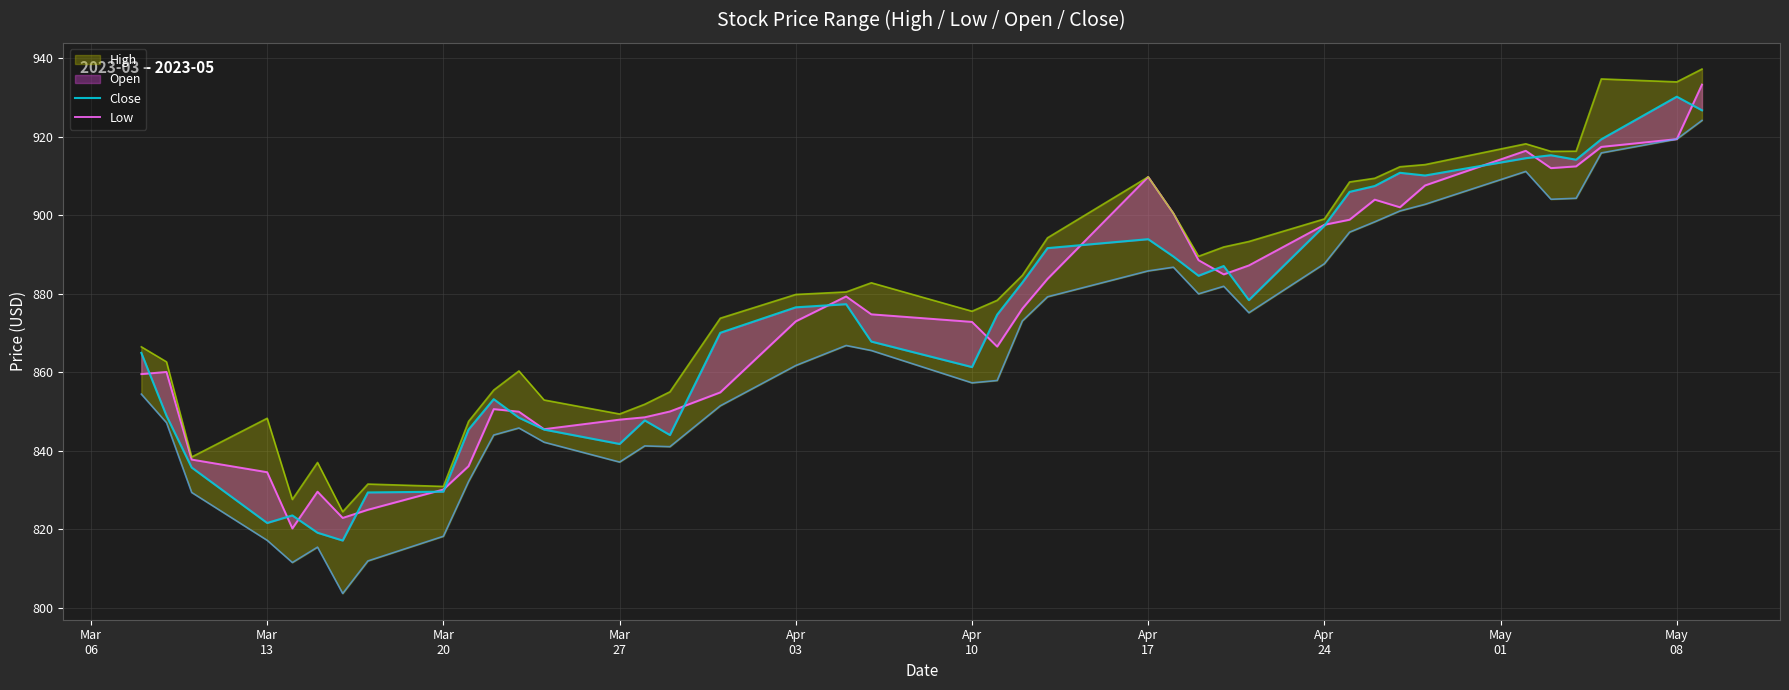

True or false: Low has a value of 1271.3 at 30.

False